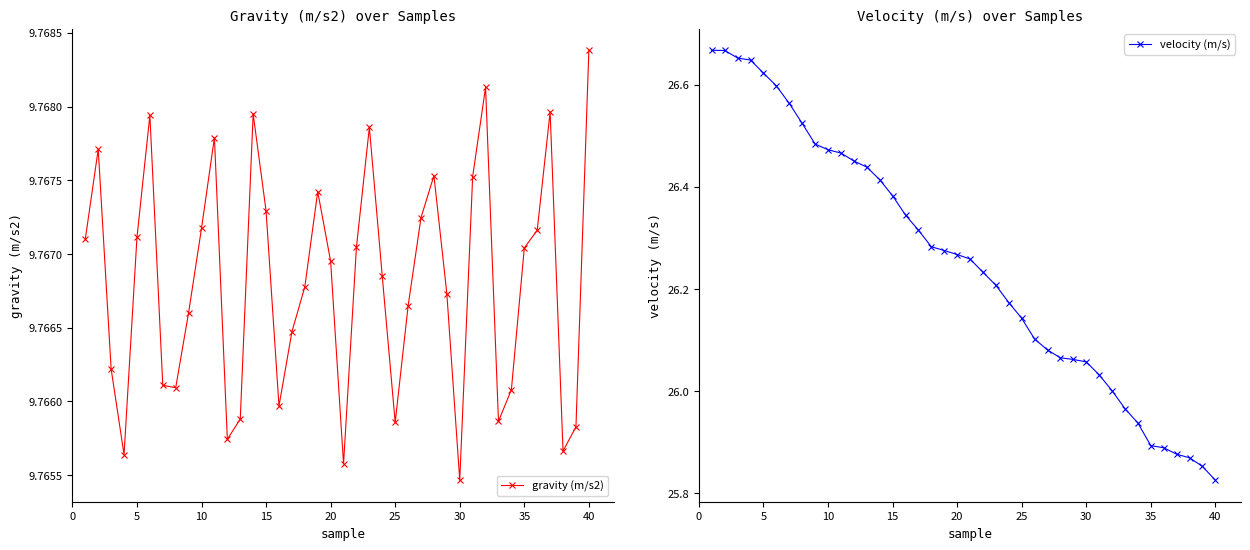

Is it true that velocity (m/s) equals 16.6 at 40?

False